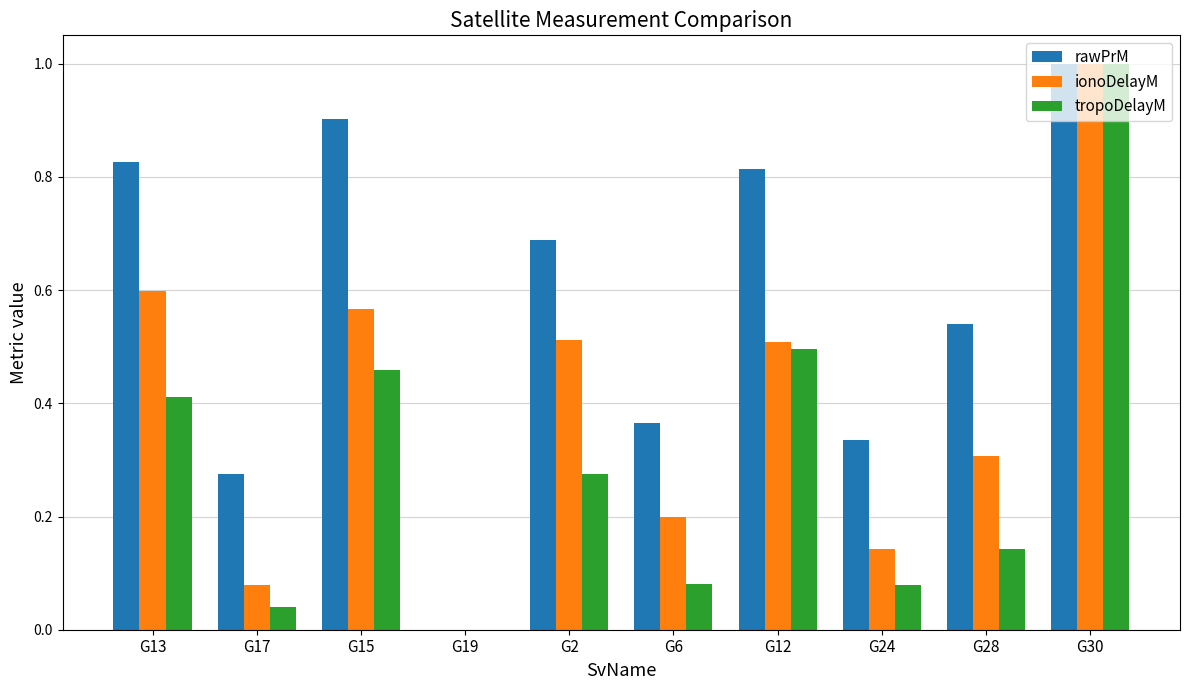

What is the highest value of the rawPrM series?

1.0